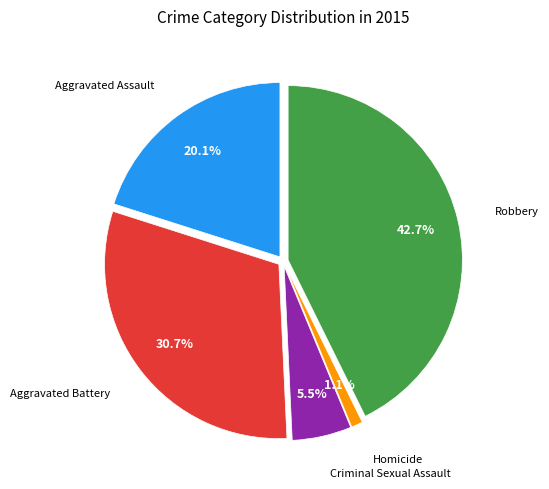

Does any single category account for the majority?

No